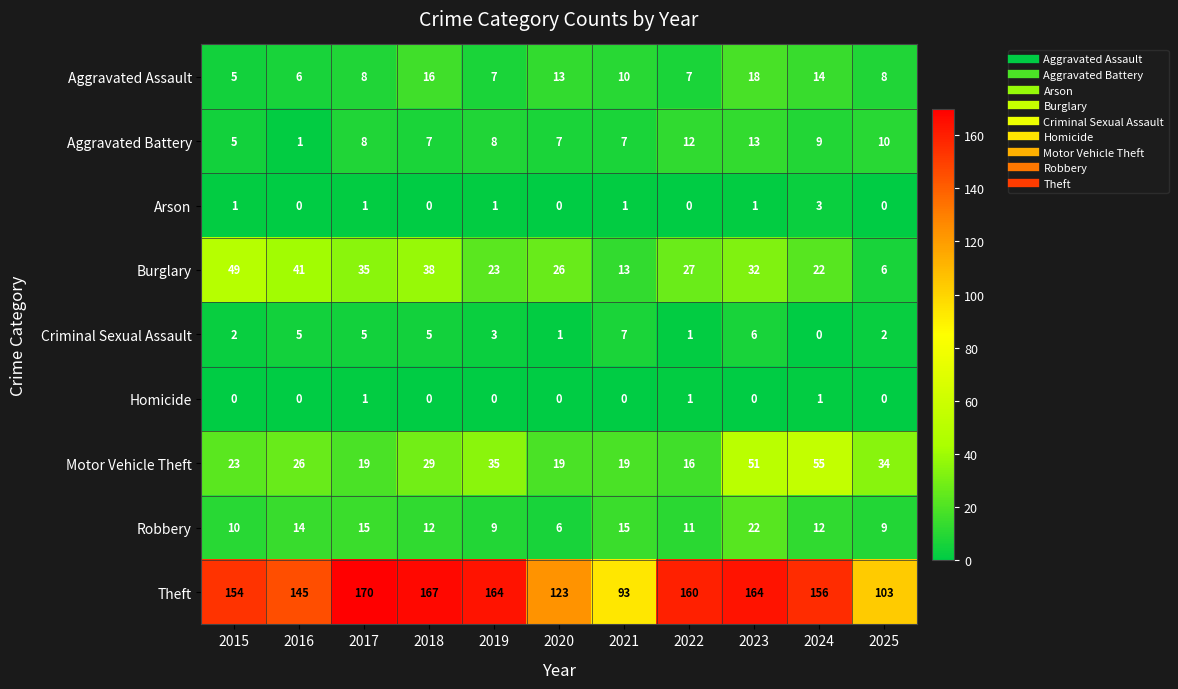

What is the average value of the Aggravated Battery series?

8